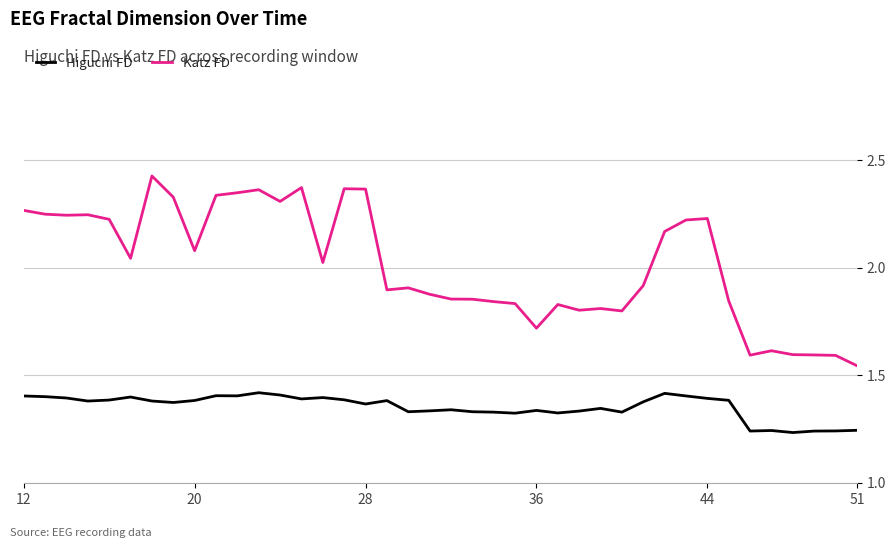

Count the Higuchi FD values in the range 1 to 2.

40